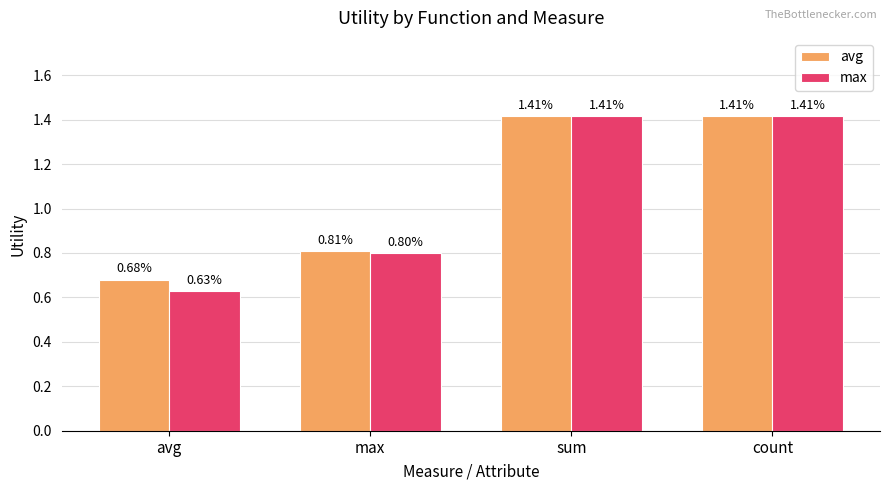

Which label corresponds to the smallest value in the chart?

avg